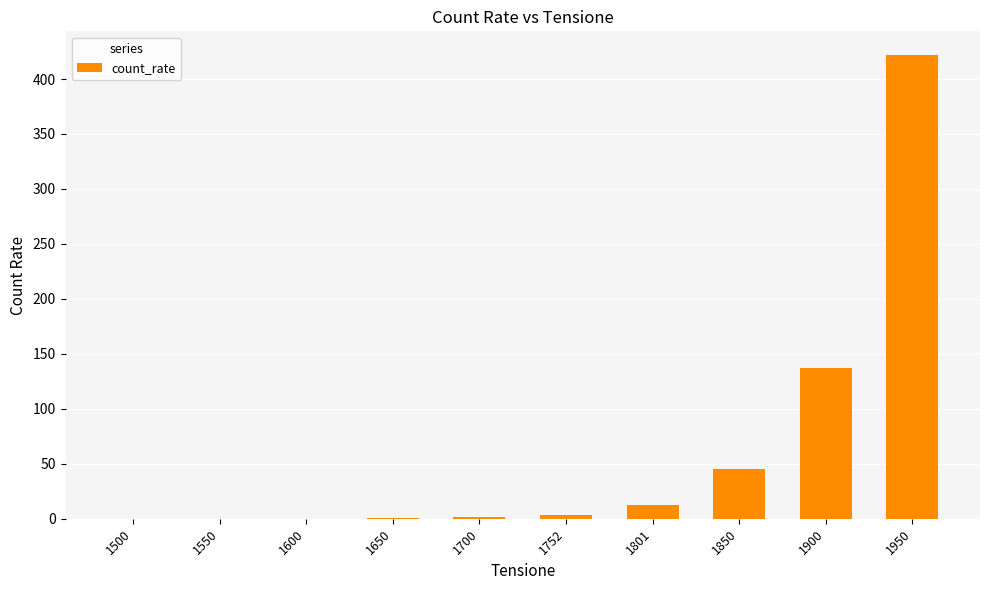

What is the average value?

62.3